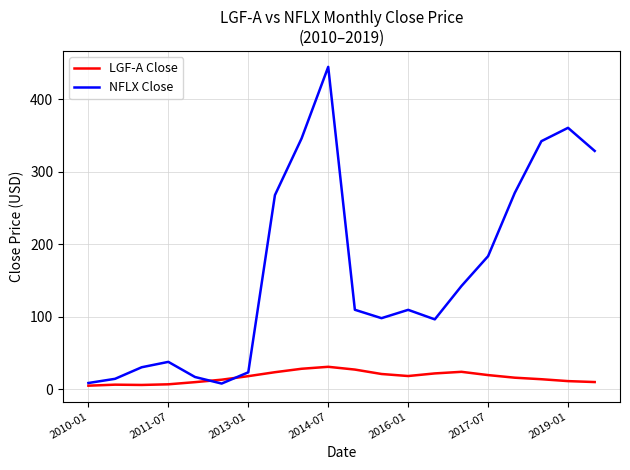

Which series has the largest range (max minus min)?

NFLX Close